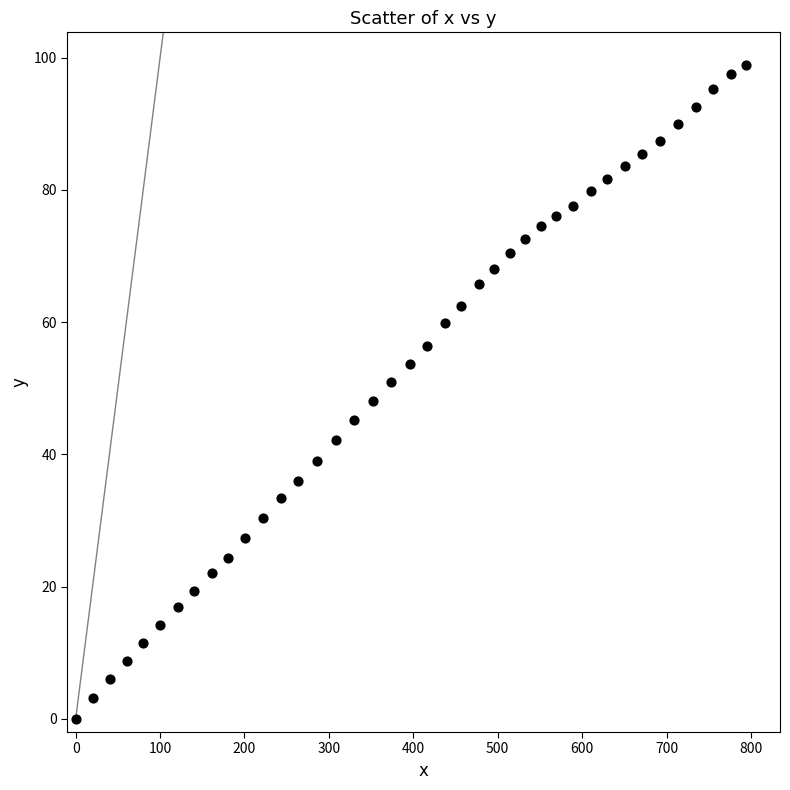

What is the range of X values (max minus min)?

794.7